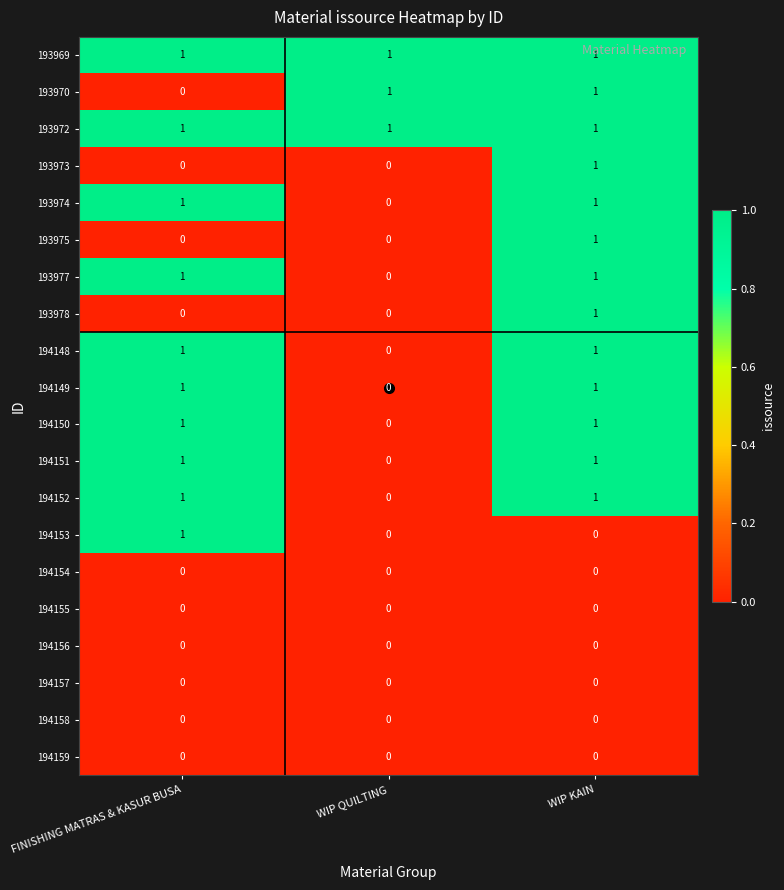

What is the total value across all series at FINISHING MATRAS & KASUR BUSA?

10